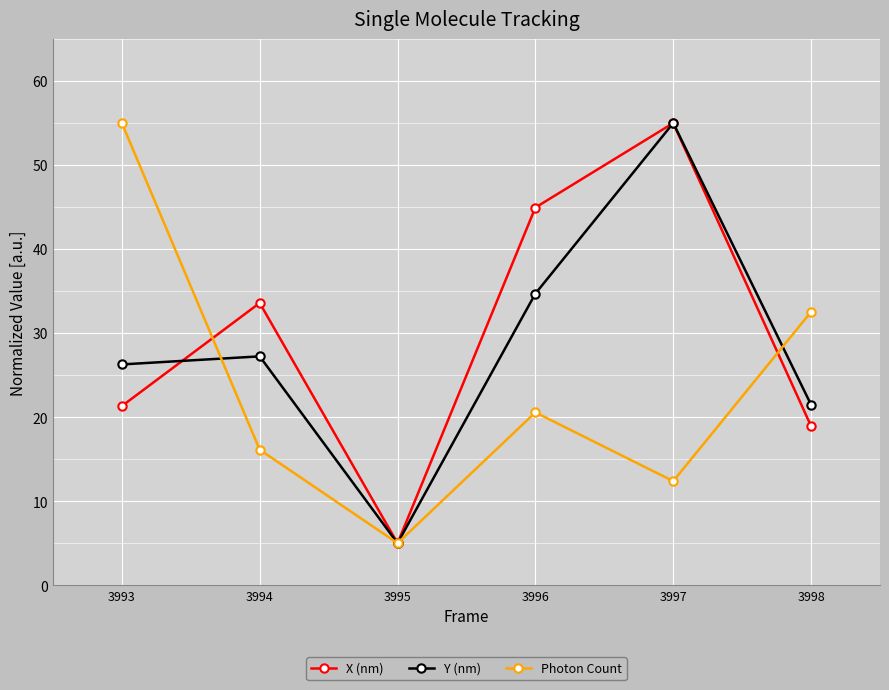

What is the value of the X (nm) point at the 5th from the left?

55.0